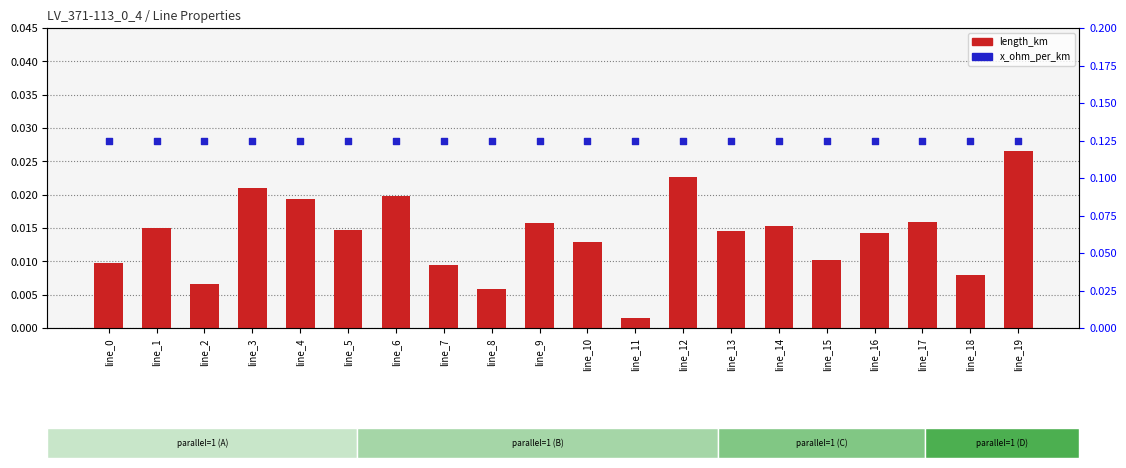

Which series has the largest total across all categories?

x_ohm_per_km